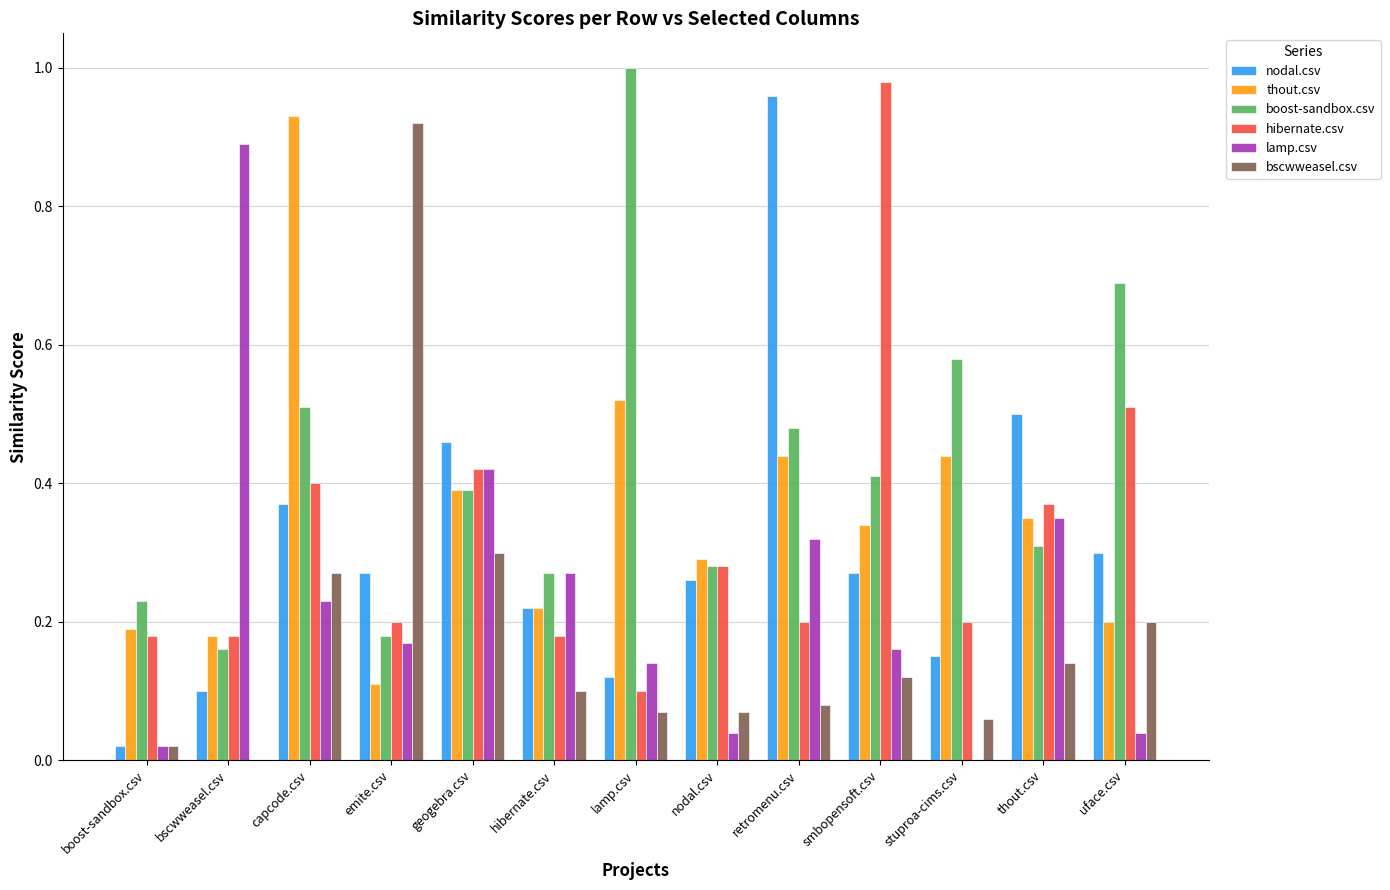

Which series has the largest total across all categories?

boost-sandbox.csv